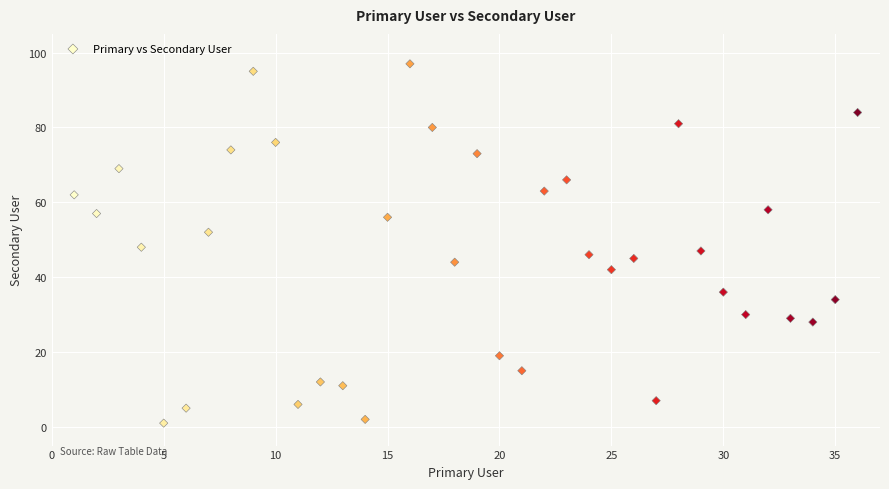

What is the range of X values (max minus min)?

35